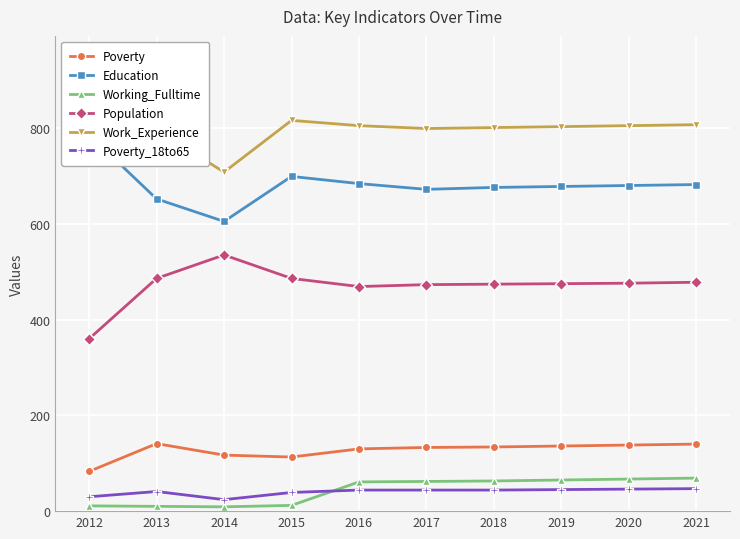

Where is Poverty_18to65 nearest to the value 35?

2015